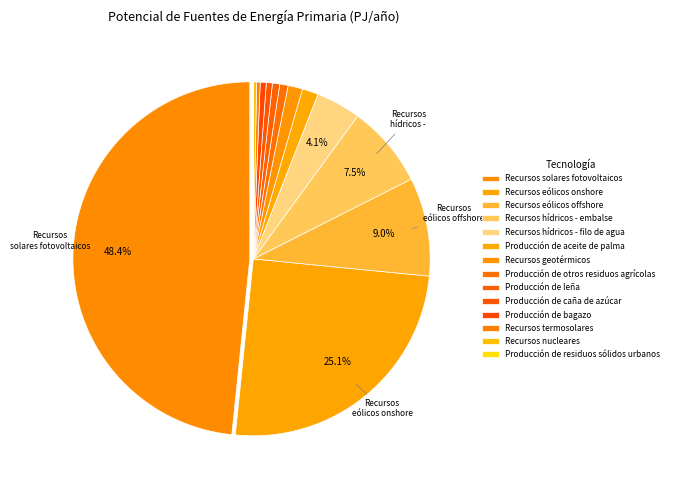

Is it true that Producción de leña is 11% of the pie?

False